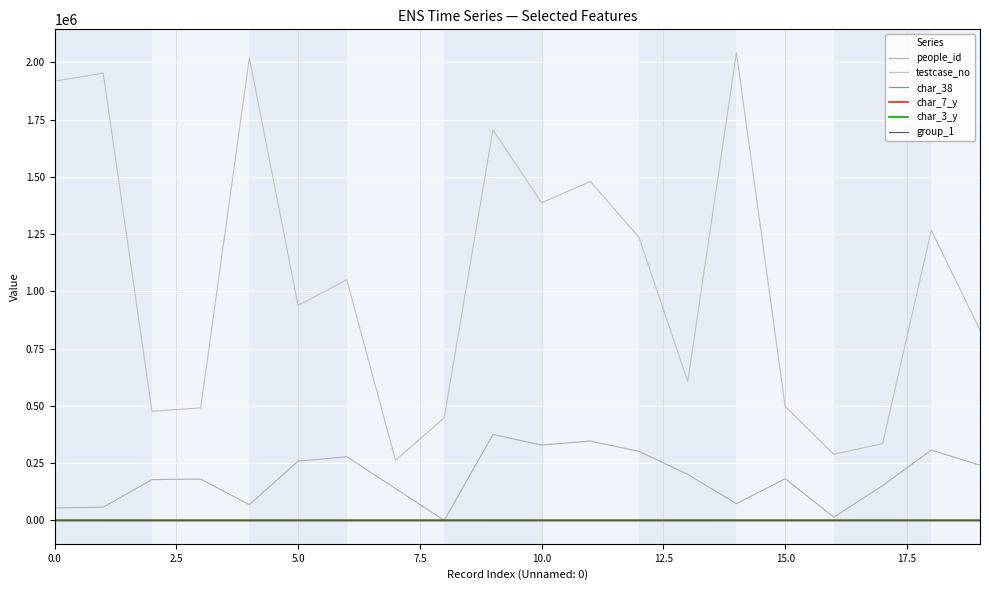

What is the difference between the second highest and second lowest values in the char_3_y series?

39